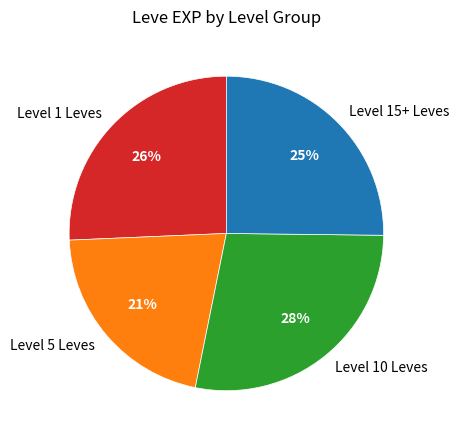

True or false: Level 15+ Leves accounts for 25% of the total.

True